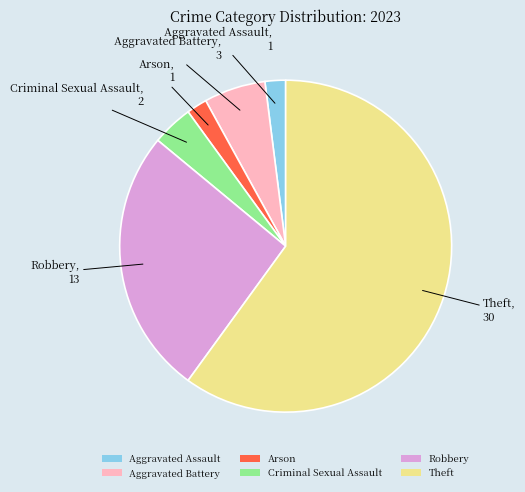

Between Aggravated Assault and Criminal Sexual Assault, which is larger?

Criminal Sexual Assault